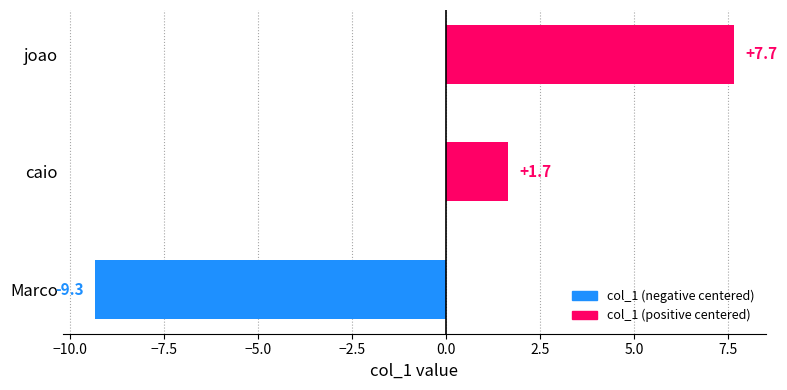

How many bars are there in total?

3